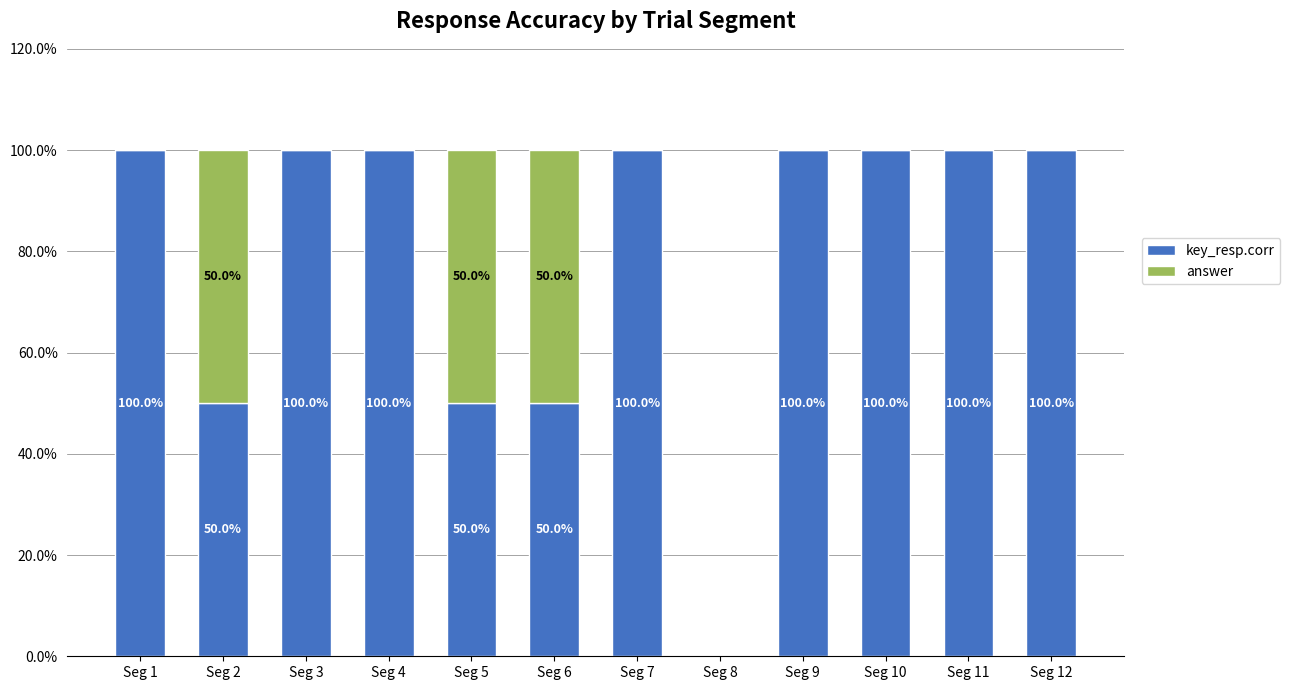

What is the average value of the key_resp.corr series?

79